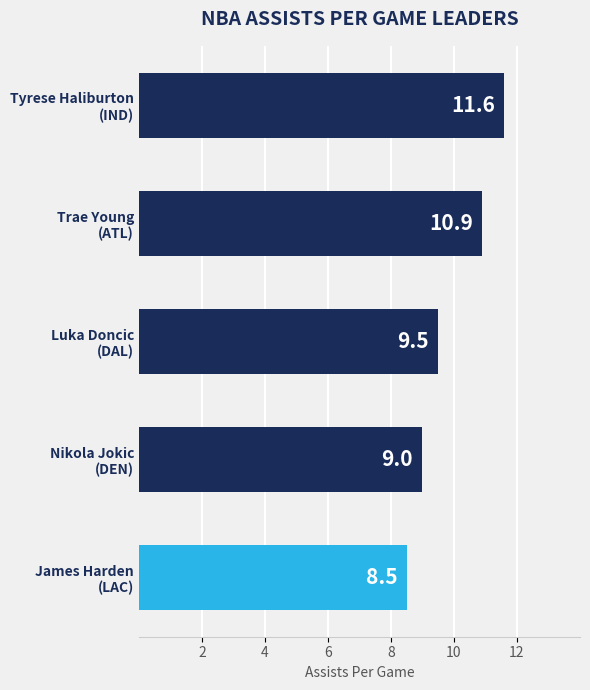

What is the greatest value displayed?

11.6